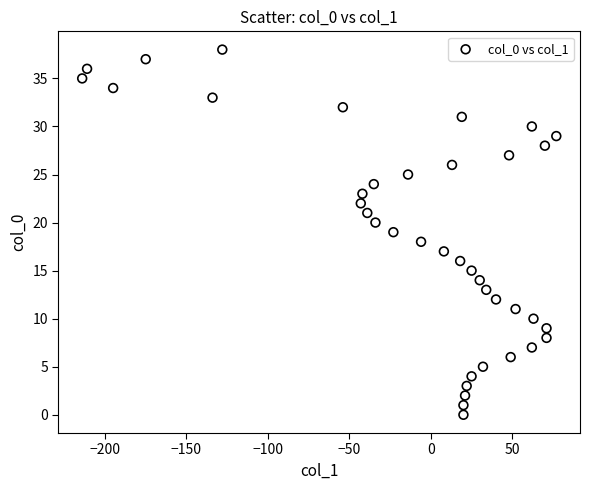

What is the range of Y values (max minus min)?

38